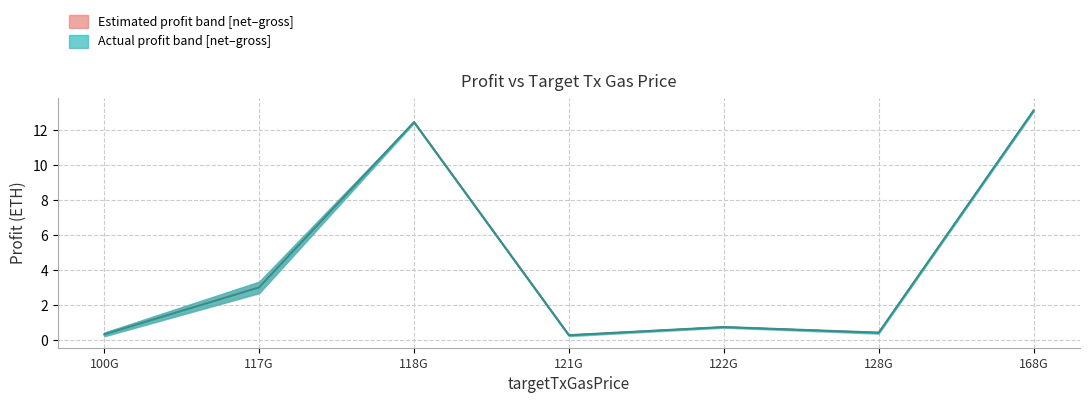

The value of estimatedGrossProfit at 117G is 5.3. True or false?

False